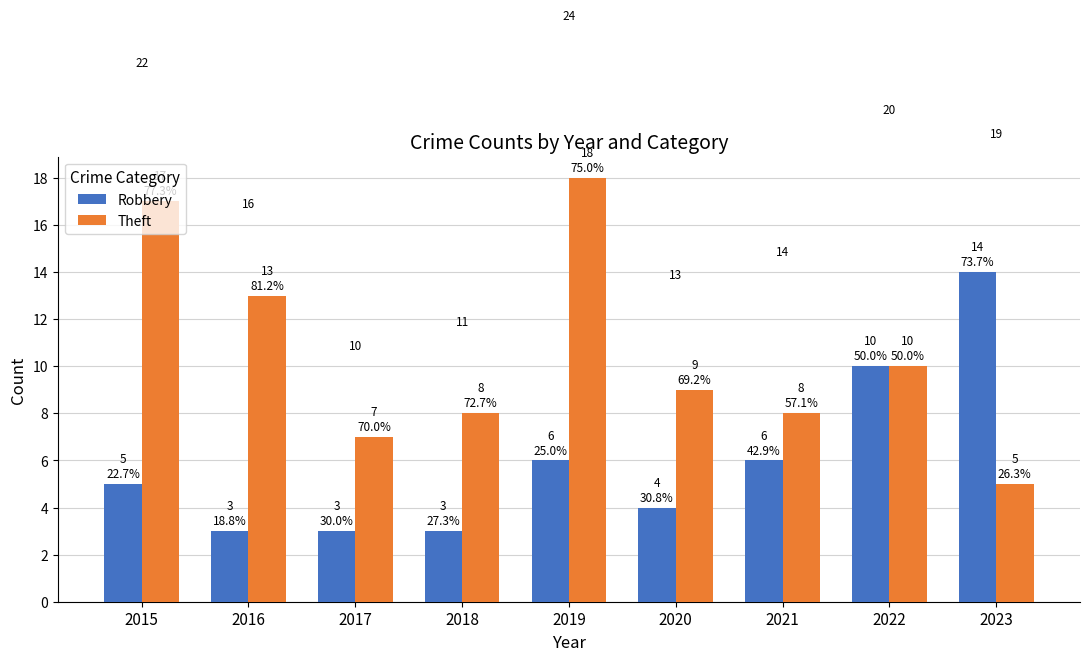

Is it true that Robbery equals 6 at 2019?

True